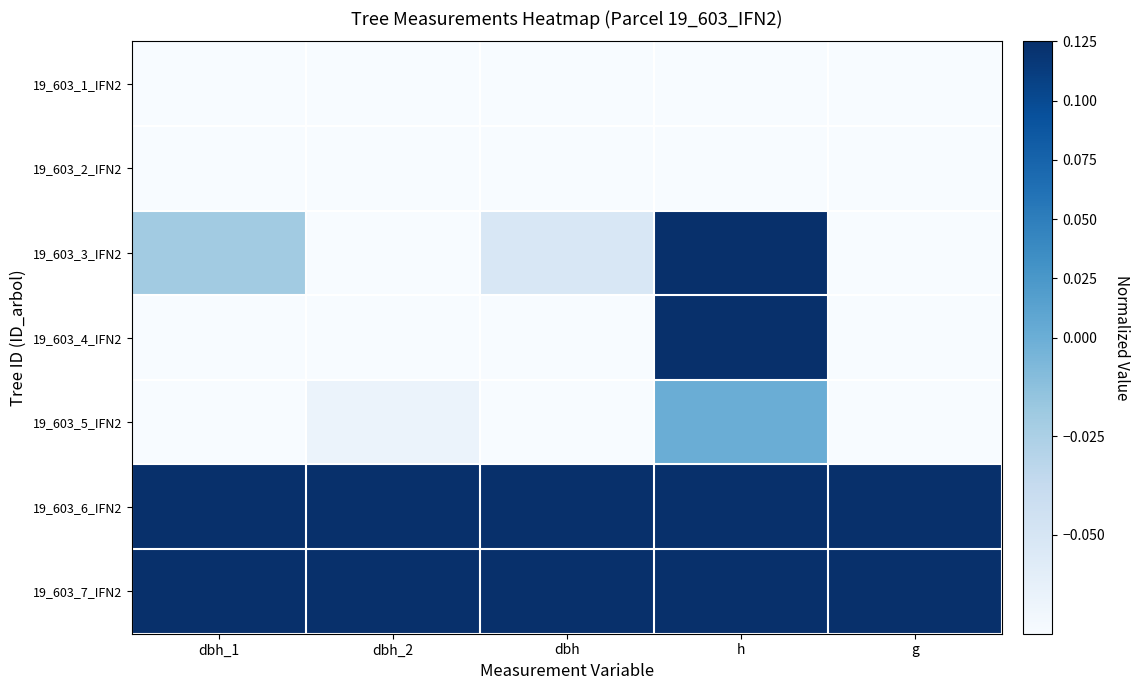

Reading left to right, list all the values displayed in this chart.

19_603_1_IFN2: dbh_1=-0.4	dbh_2=-0.3	dbh=-0.3	h=-0.5	g=-0.3
19_603_2_IFN2: dbh_1=-0.3	dbh_2=-0.4	dbh=-0.4	h=-0.5	g=-0.3
19_603_3_IFN2: dbh_1=-0.0	dbh_2=-0.1	dbh=-0.1	h=0.2	g=-0.1
19_603_4_IFN2: dbh_1=-0.2	dbh_2=-0.2	dbh=-0.2	h=0.2	g=-0.2
19_603_5_IFN2: dbh_1=-0.2	dbh_2=-0.1	dbh=-0.1	h=0.0	g=-0.1
19_603_6_IFN2: dbh_1=0.6	dbh_2=0.6	dbh=0.6	h=0.2	g=0.7
19_603_7_IFN2: dbh_1=0.6	dbh_2=0.4	dbh=0.5	h=0.5	g=0.4